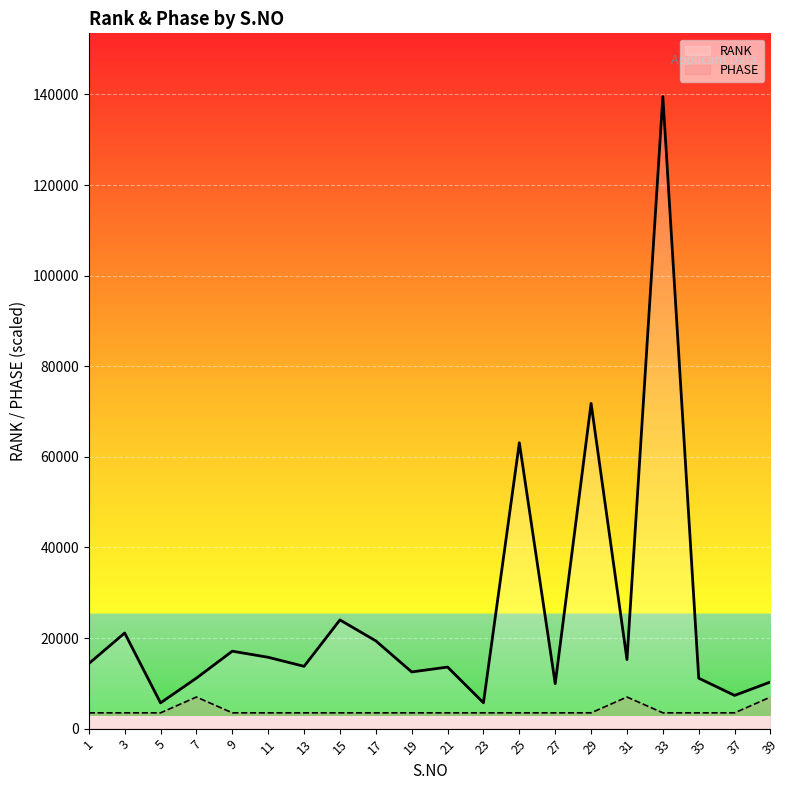

Reading left to right, extract all data points from this chart.

RANK: 14345.0	21107.0	5683.0	11152.0	17094.0	15747.0	13749.0	23994.0	19371.0	12515.0	13585.0	5706.0	63101.0	9925.0	71785.0	15241.0	139529.0	11130.0	7332.0	10296.0
PHASE: 3488.2	3488.2	3488.2	6976.5	3488.2	3488.2	3488.2	3488.2	3488.2	3488.2	3488.2	3488.2	3488.2	3488.2	3488.2	6976.5	3488.2	3488.2	3488.2	6976.5